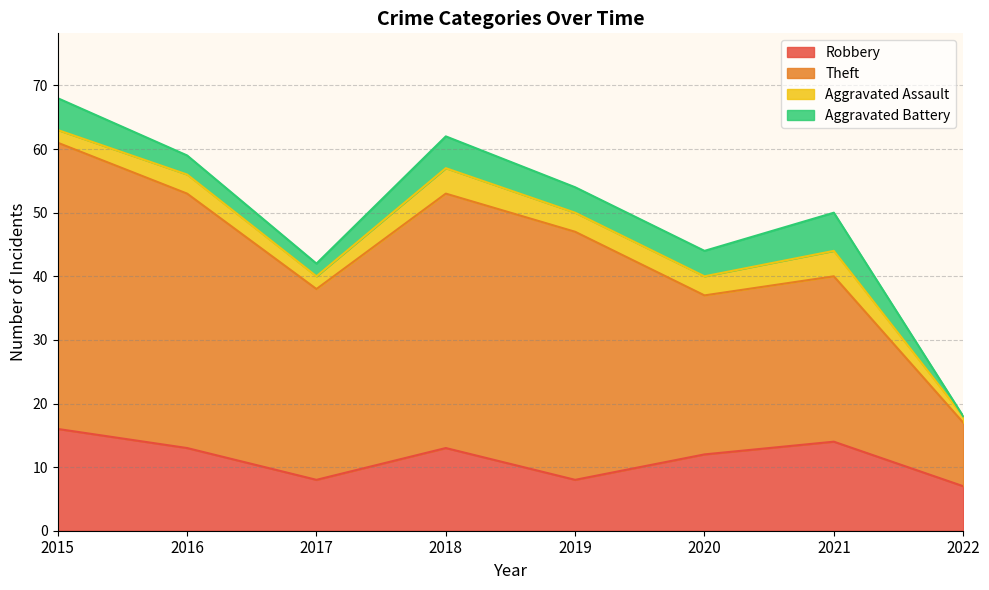

Does the chart display data point markers on the line(s)?

No